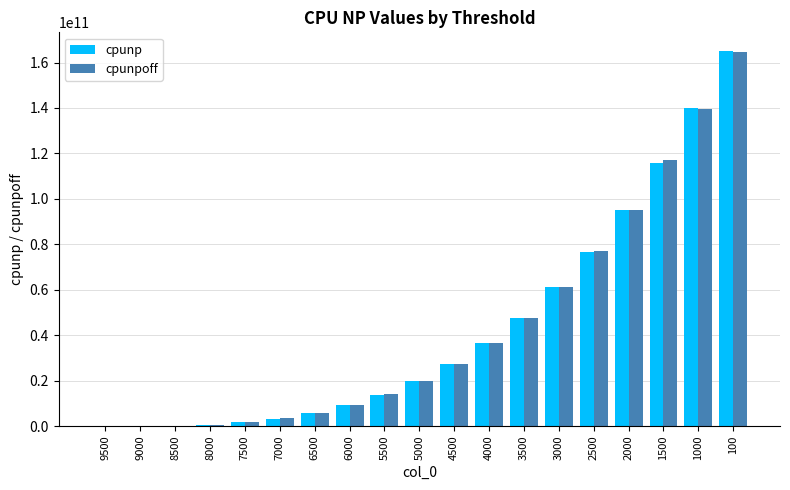

Read the cpunp value at 4500, to the nearest 50.

27227176950